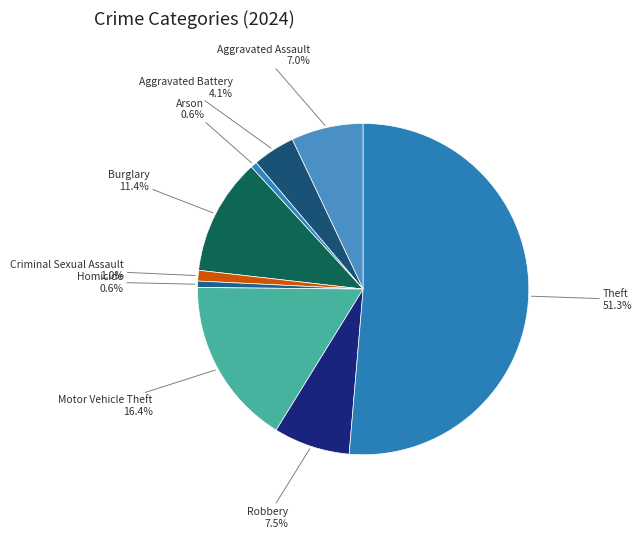

Does any single category account for the majority?

Yes